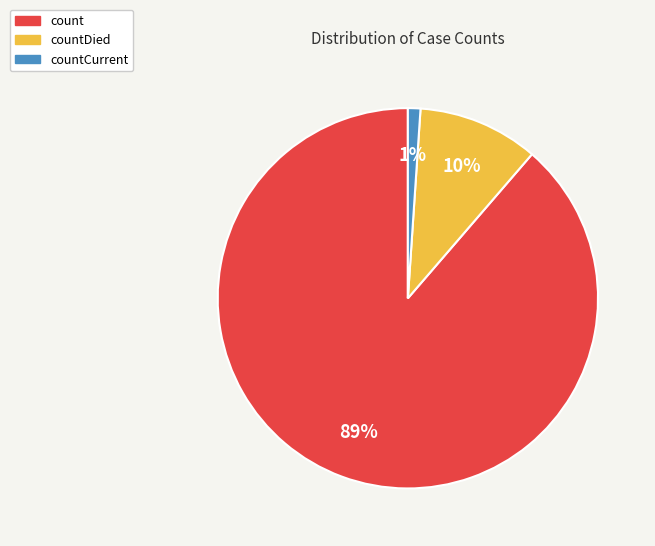

To the nearest percent, what is the difference between the largest and smallest slice percentages?

88%